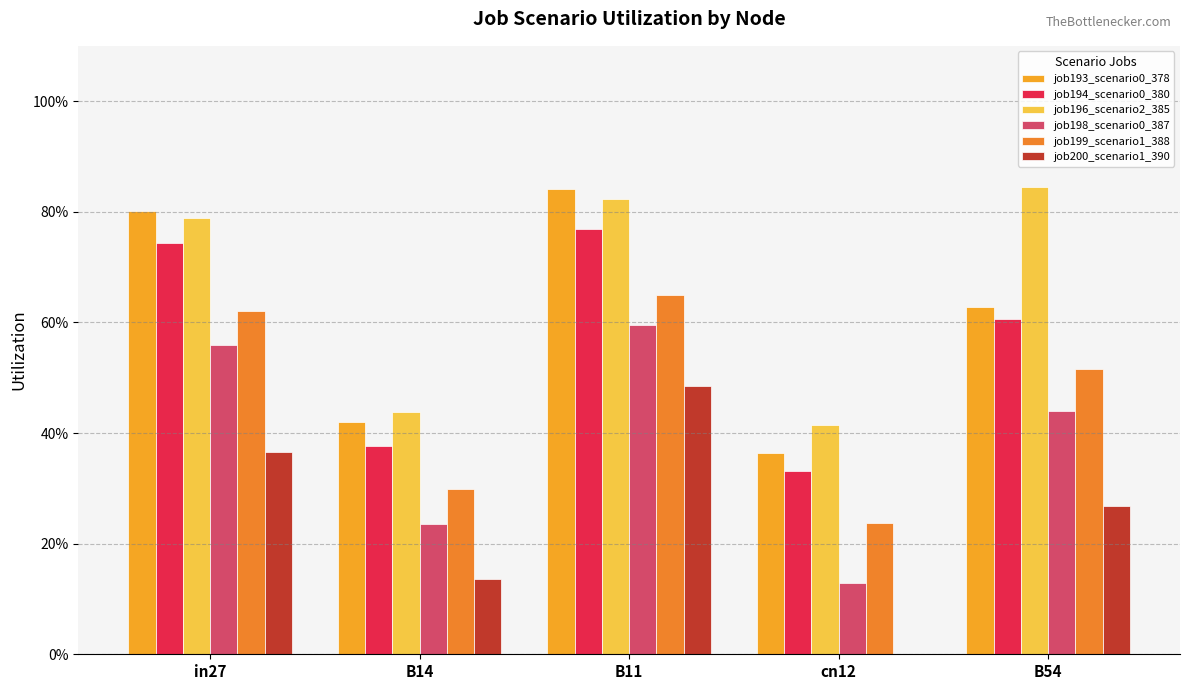

Reading left to right, what are all the values shown in this chart?

job193_scenario0_378: in27=0.8	B14=0.4	B11=0.8	cn12=0.4	B54=0.6
job194_scenario0_380: in27=0.7	B14=0.4	B11=0.8	cn12=0.3	B54=0.6
job196_scenario2_385: in27=0.8	B14=0.4	B11=0.8	cn12=0.4	B54=0.8
job198_scenario0_387: in27=0.6	B14=0.2	B11=0.6	cn12=0.1	B54=0.4
job199_scenario1_388: in27=0.6	B14=0.3	B11=0.7	cn12=0.2	B54=0.5
job200_scenario1_390: in27=0.4	B14=0.1	B11=0.5	cn12=0.0	B54=0.3